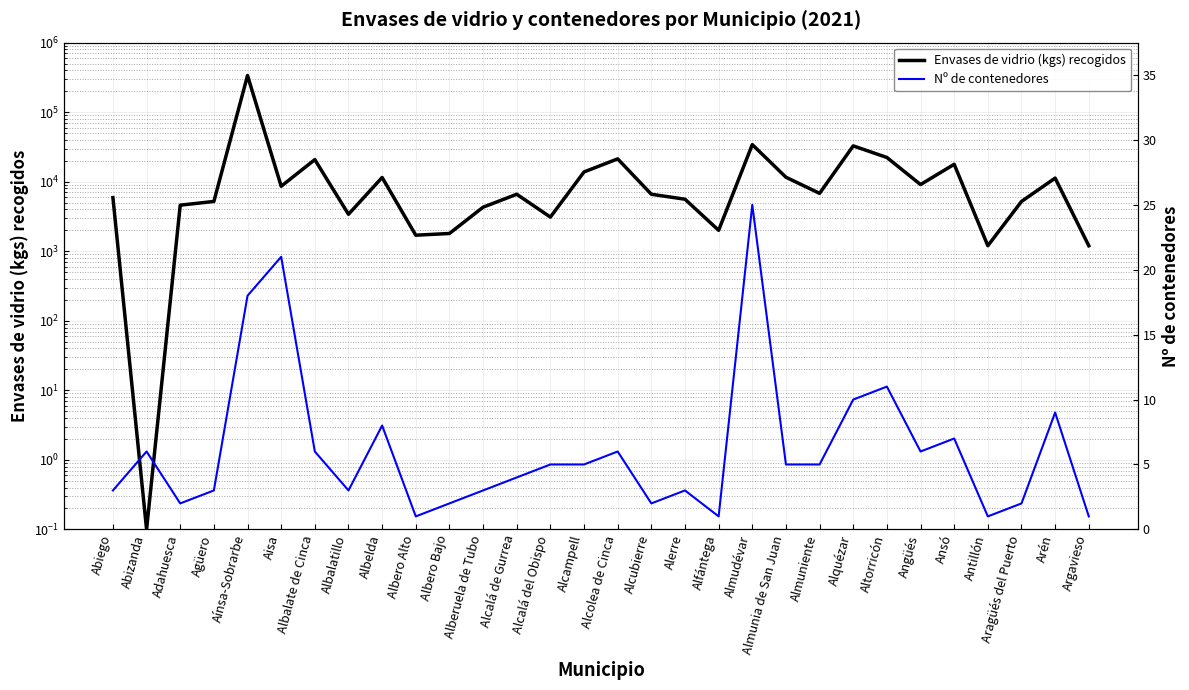

Where is the first local maximum for Envases de vidrio (kgs) recogidos?

Aínsa-Sobrarbe